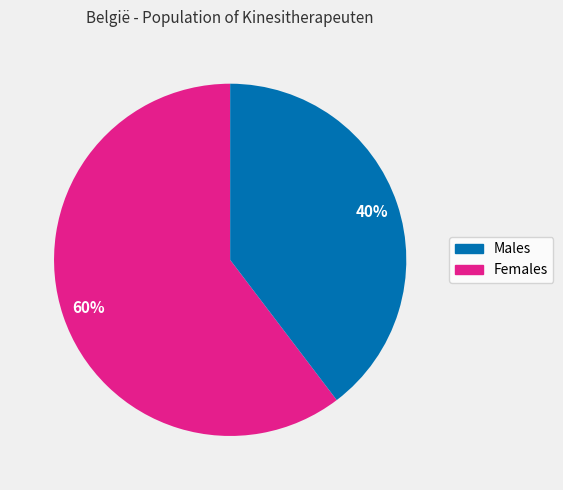

Does any single category account for the majority?

Yes